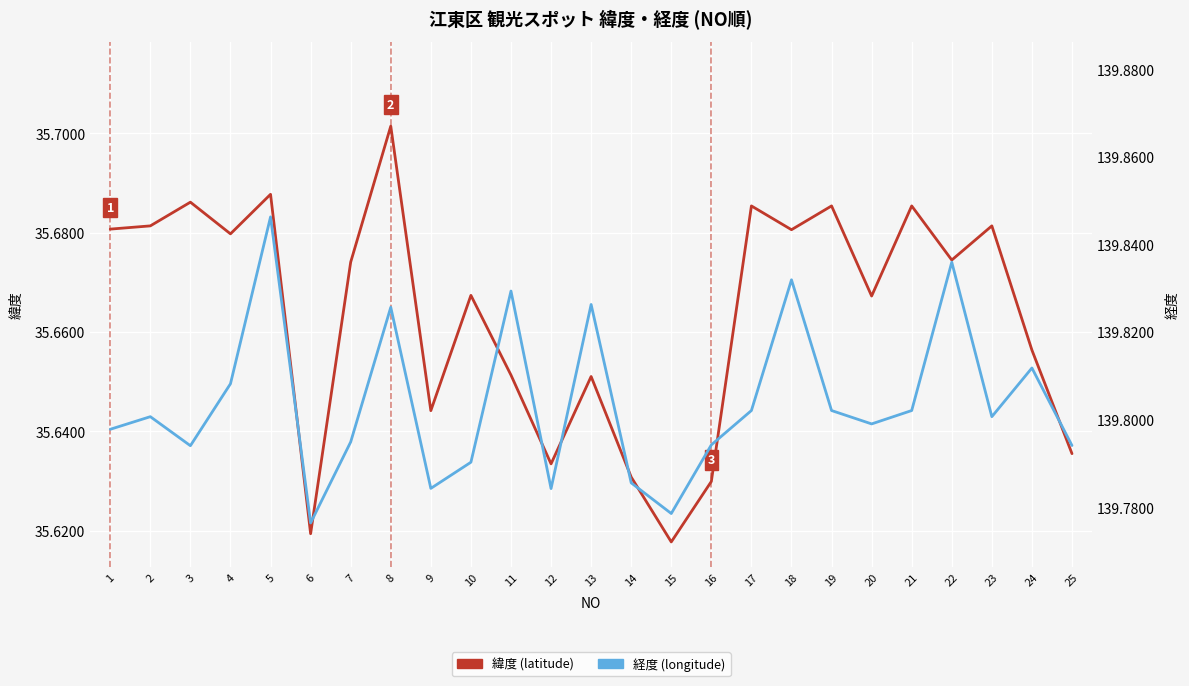

Reading left to right, transcribe all the data shown in this chart.

緯度 (latitude): 35.7	35.7	35.7	35.7	35.7	35.6	35.7	35.7	35.6	35.7	35.7	35.6	35.7	35.6	35.6	35.6	35.7	35.7	35.7	35.7	35.7	35.7	35.7	35.7	35.6
経度 (longitude): 139.8	139.8	139.8	139.8	139.8	139.8	139.8	139.8	139.8	139.8	139.8	139.8	139.8	139.8	139.8	139.8	139.8	139.8	139.8	139.8	139.8	139.8	139.8	139.8	139.8